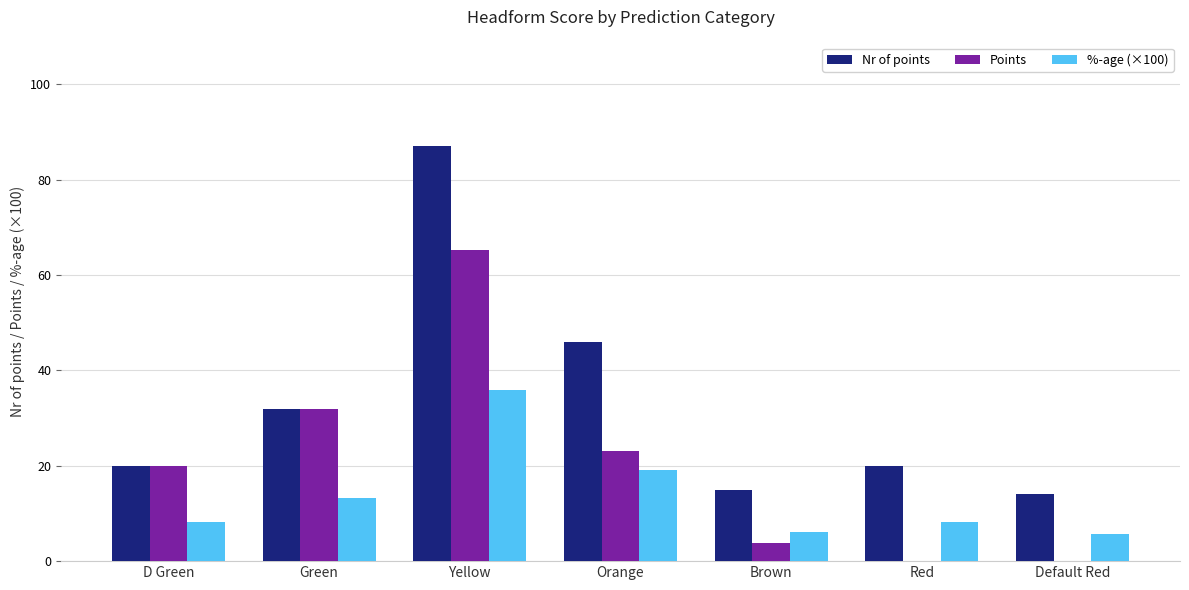

Which series has the largest total across all categories?

Nr of points